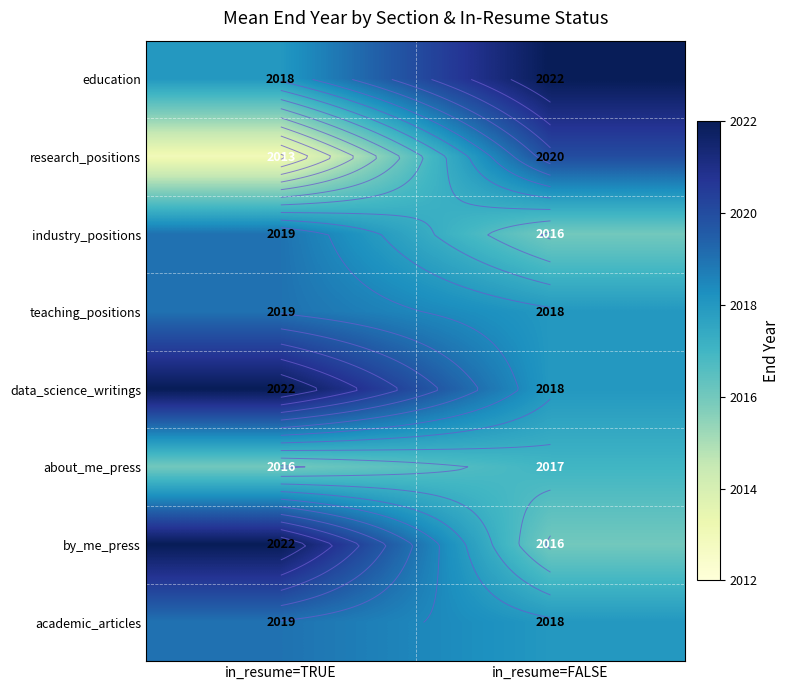

What is the minimum value for data_science_writings?

2018